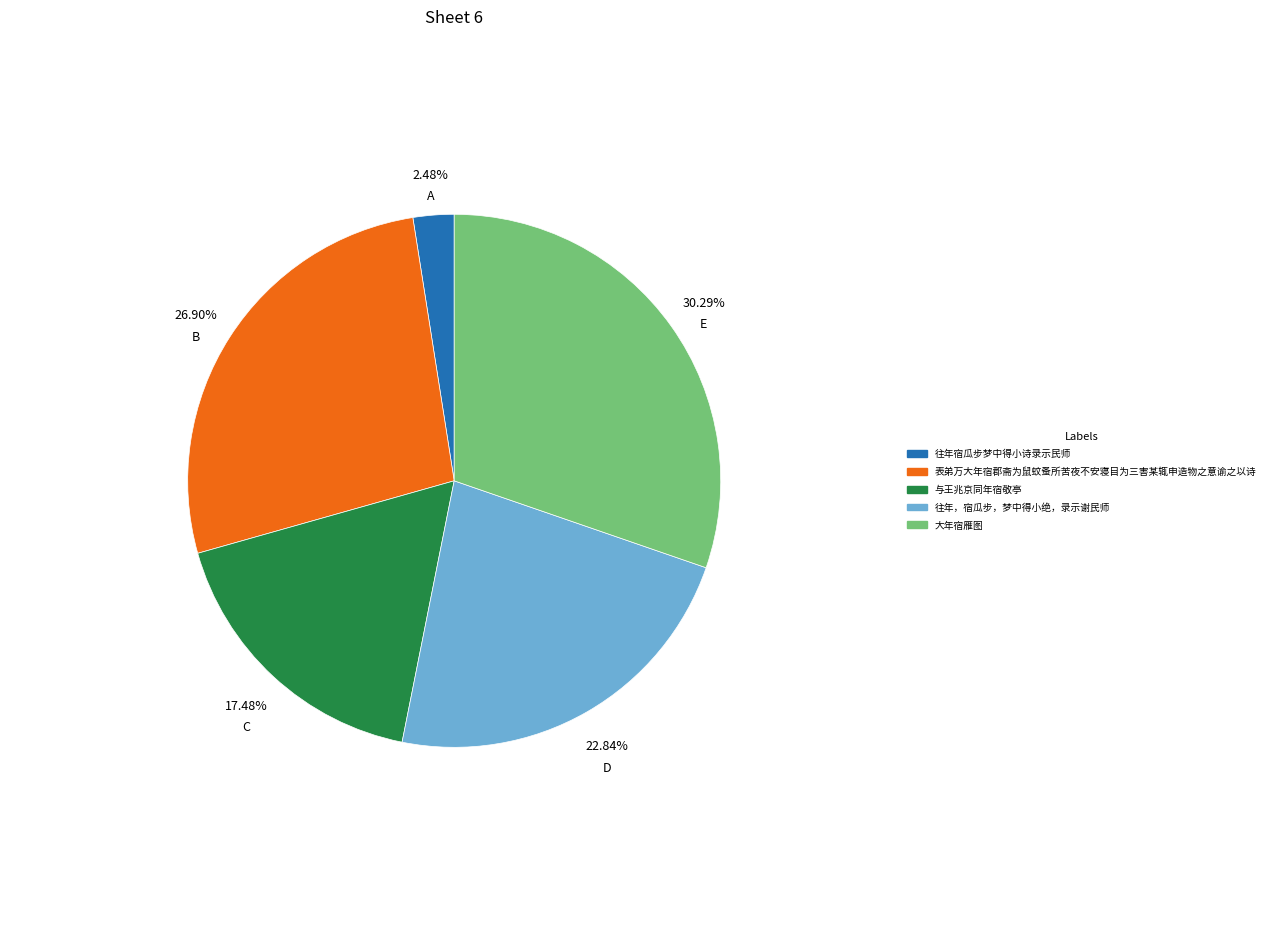

What percentage is NOT represented by 往年宿瓜步梦中得小诗录示民师?

97.5%